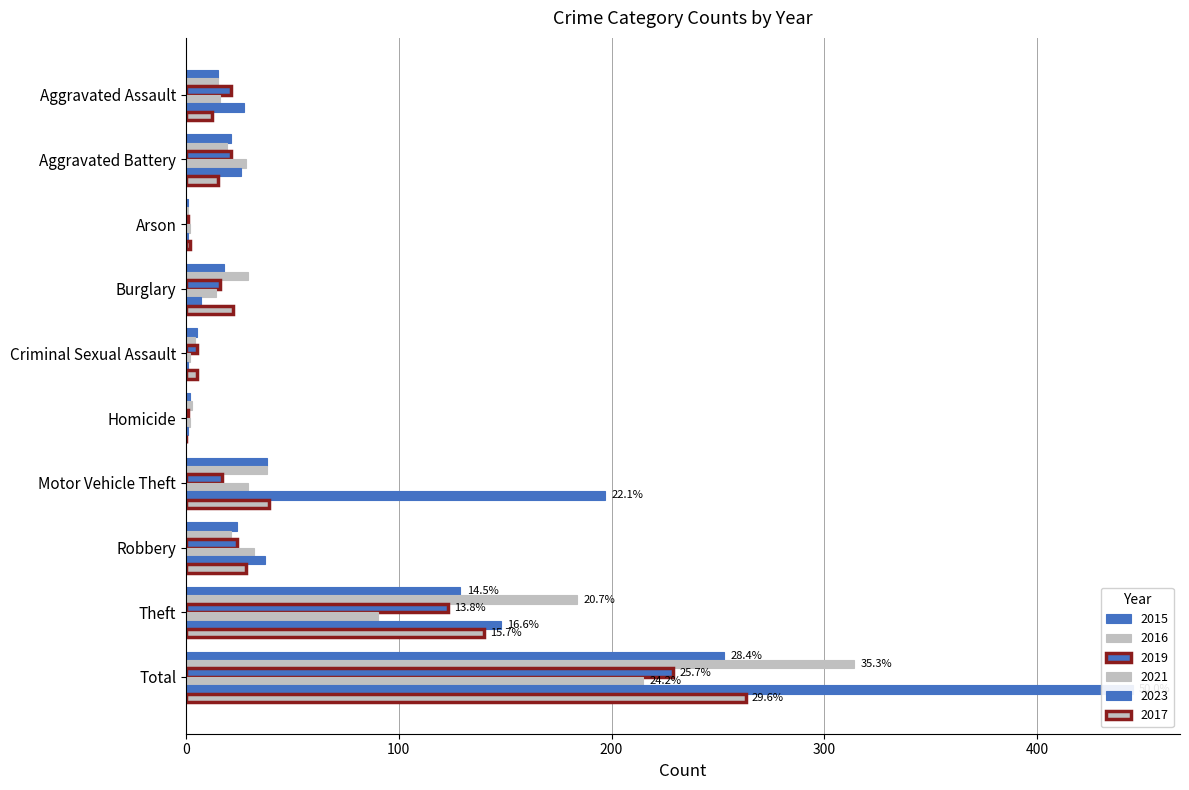

How many bars are there in each group?

6